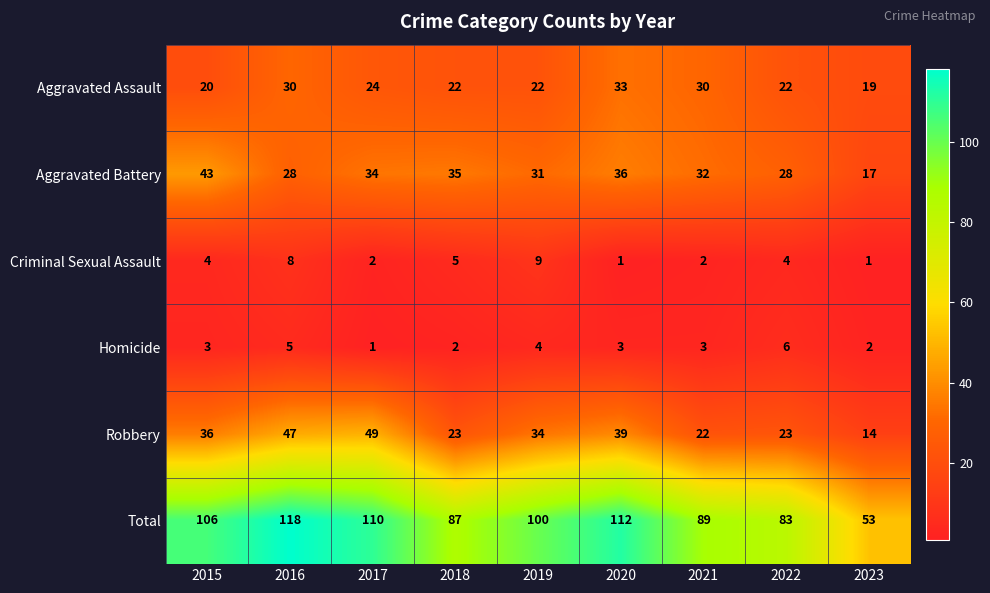

Is it true that Aggravated Assault equals 22 at 2018?

True